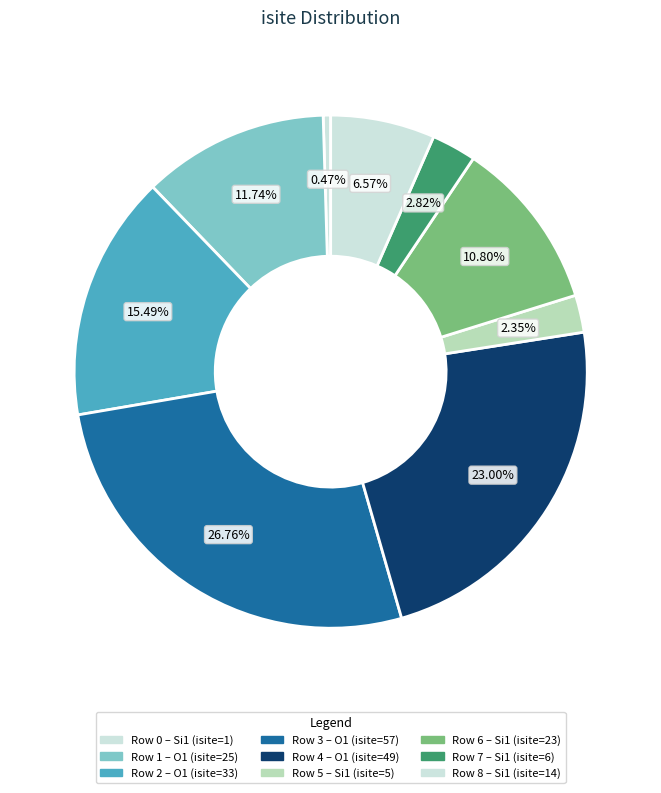

How many slices are in this pie chart?

9